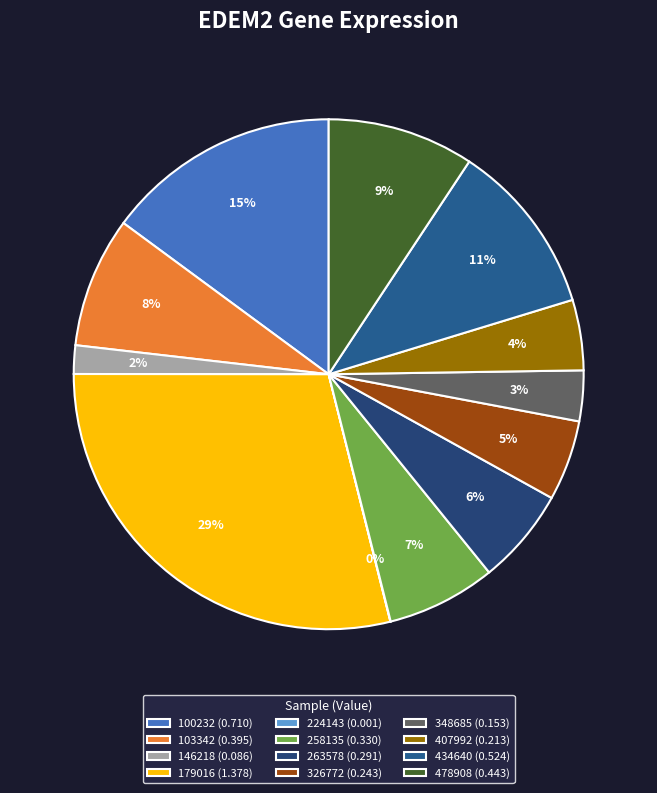

Is there any slice that represents more than half of the pie?

No